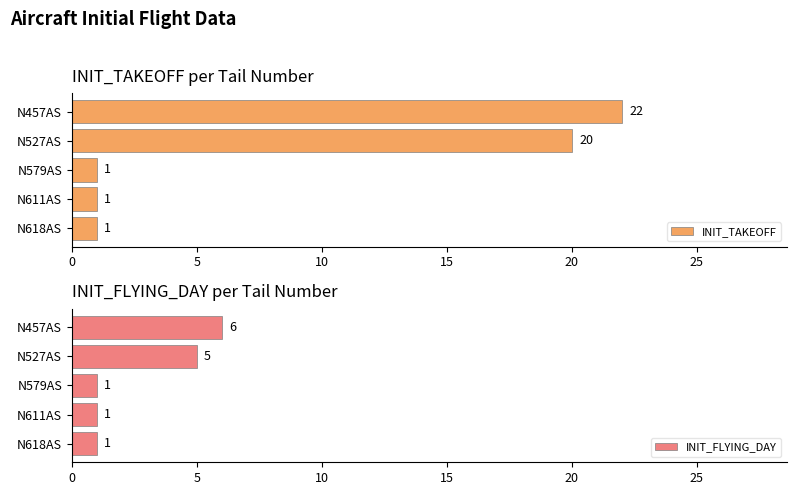

What is the average value of the INIT_FLYING_DAY series?

3